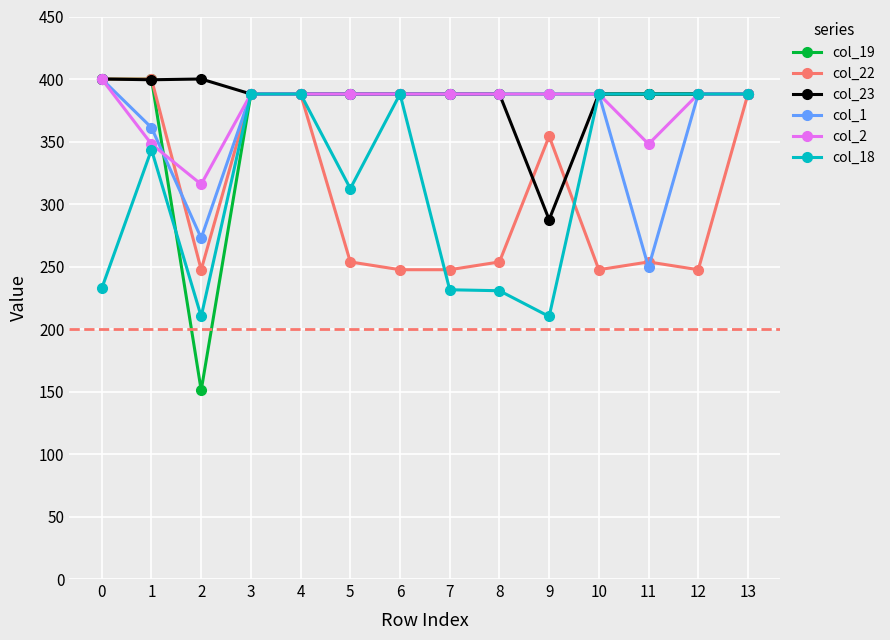

True or false: col_1 has a value of 553.1 at 8.

False